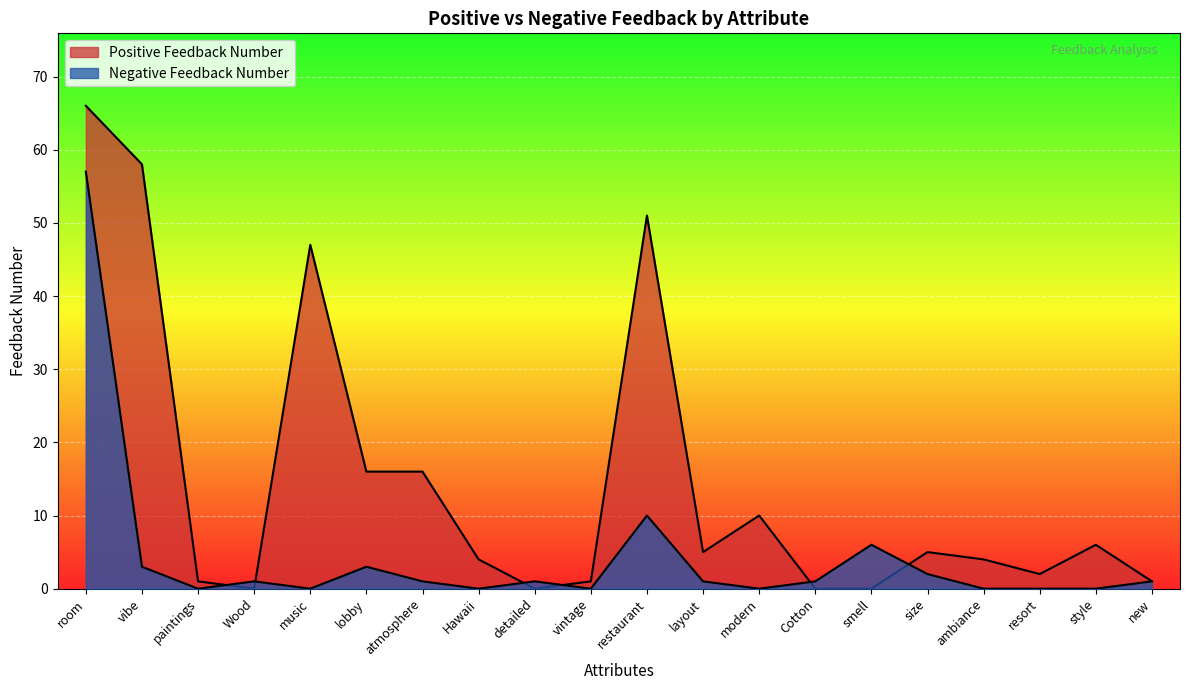

How many lines are shown in the chart?

2